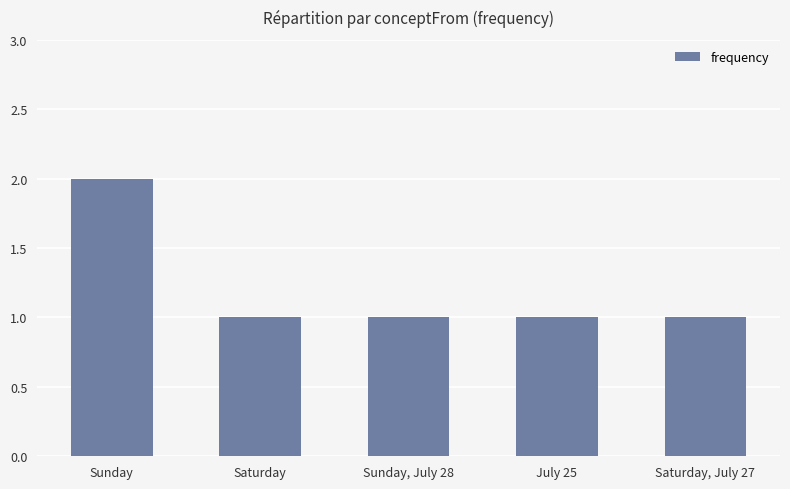

What is the ratio of the value at Sunday, July 28 to the value at Saturday, July 27?

1.0